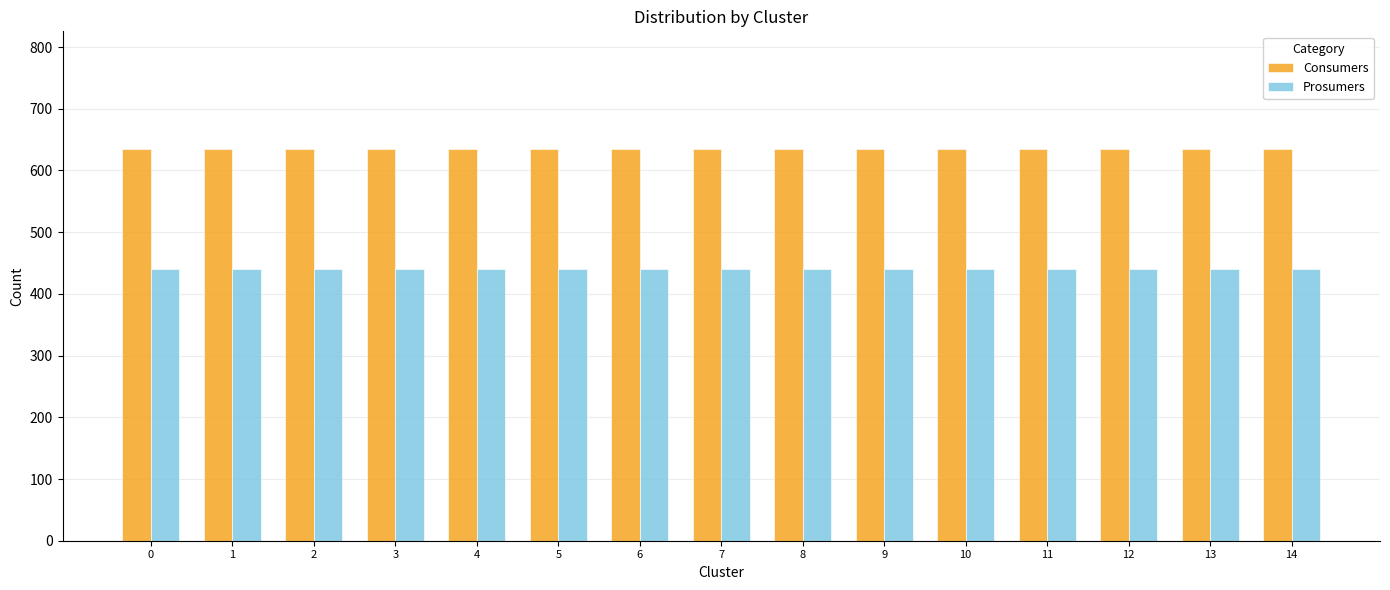

What is the spread (max minus min) of values at 8?

195